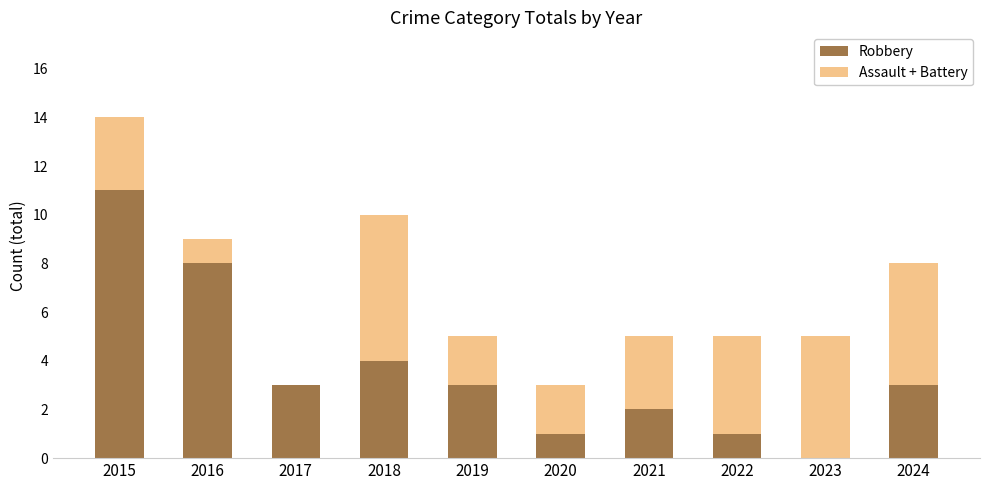

What is the total value across all series at 2016?

9